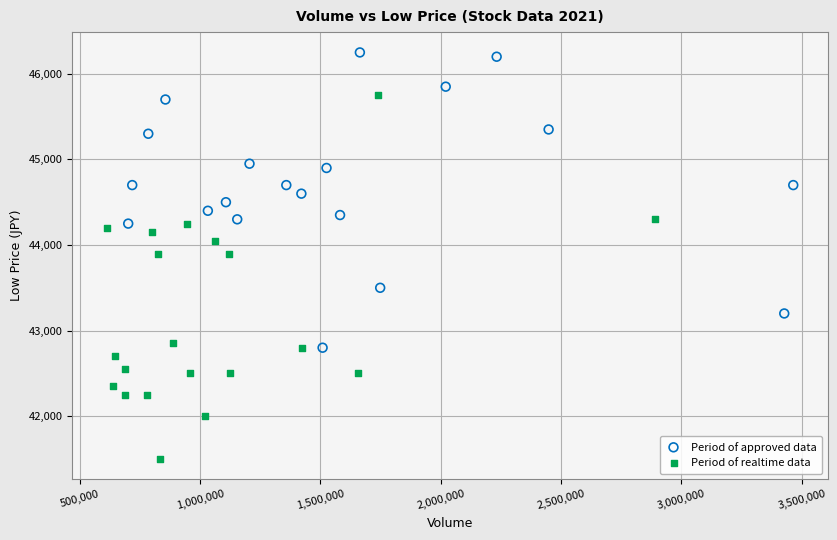

Which series contains the lowest Y value?

Period of realtime data